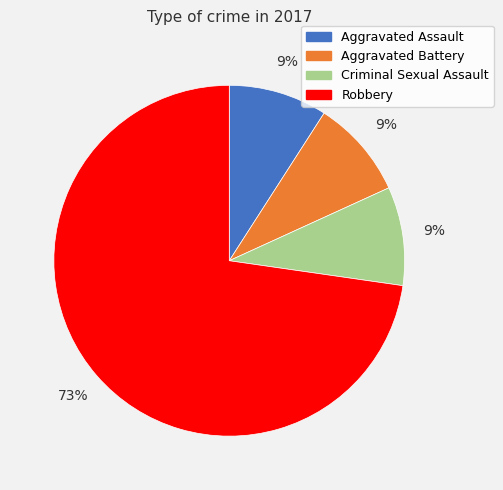

How many segments does this pie chart have?

4